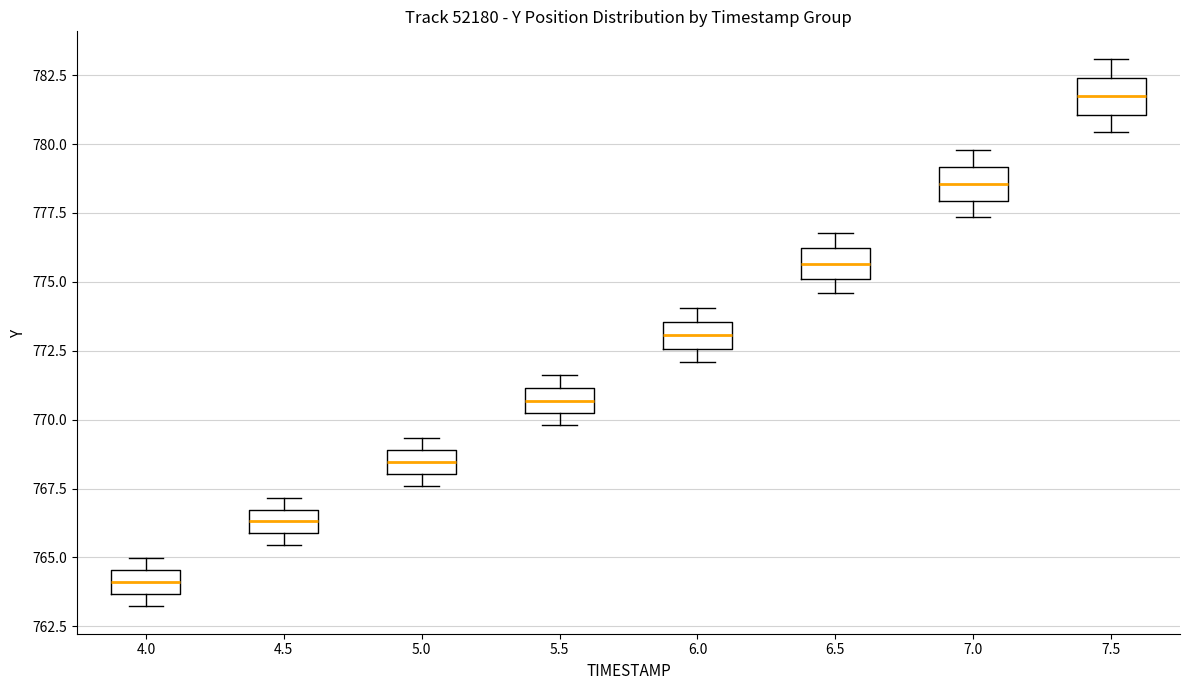

Where is the upper edge of the box at x = 4.0 on the y-axis? The values are not printed on the chart, so give them approximately, as read against the axis.

764.5